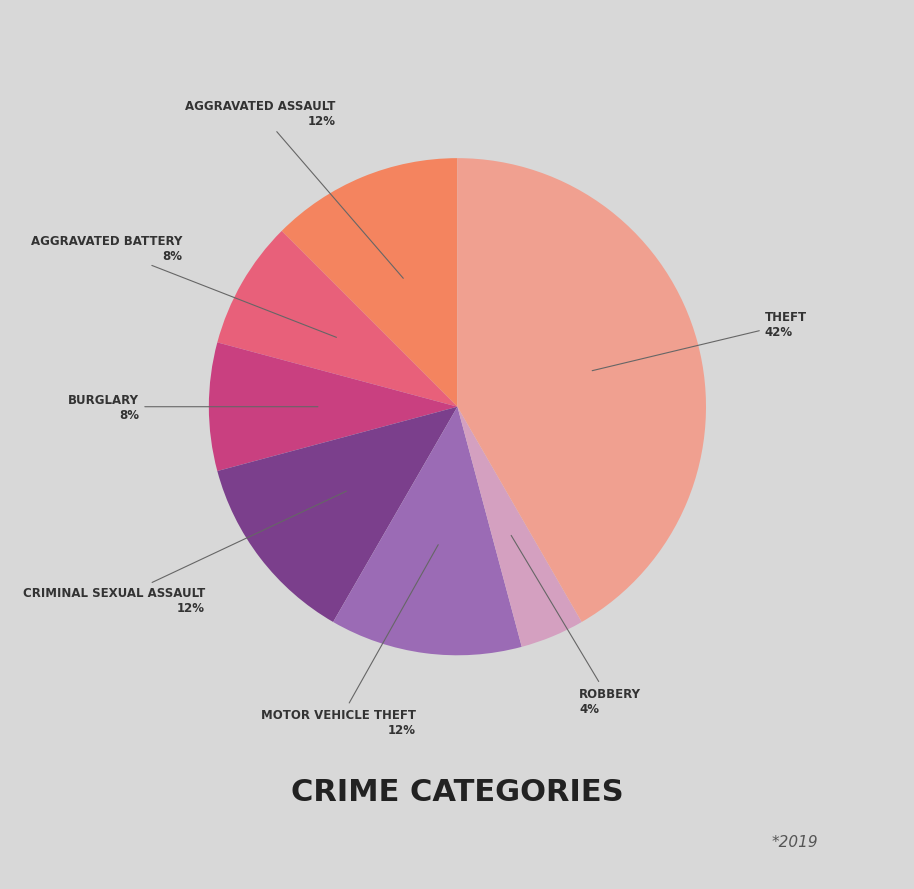

To the nearest percent, what is the average slice percentage?

14%